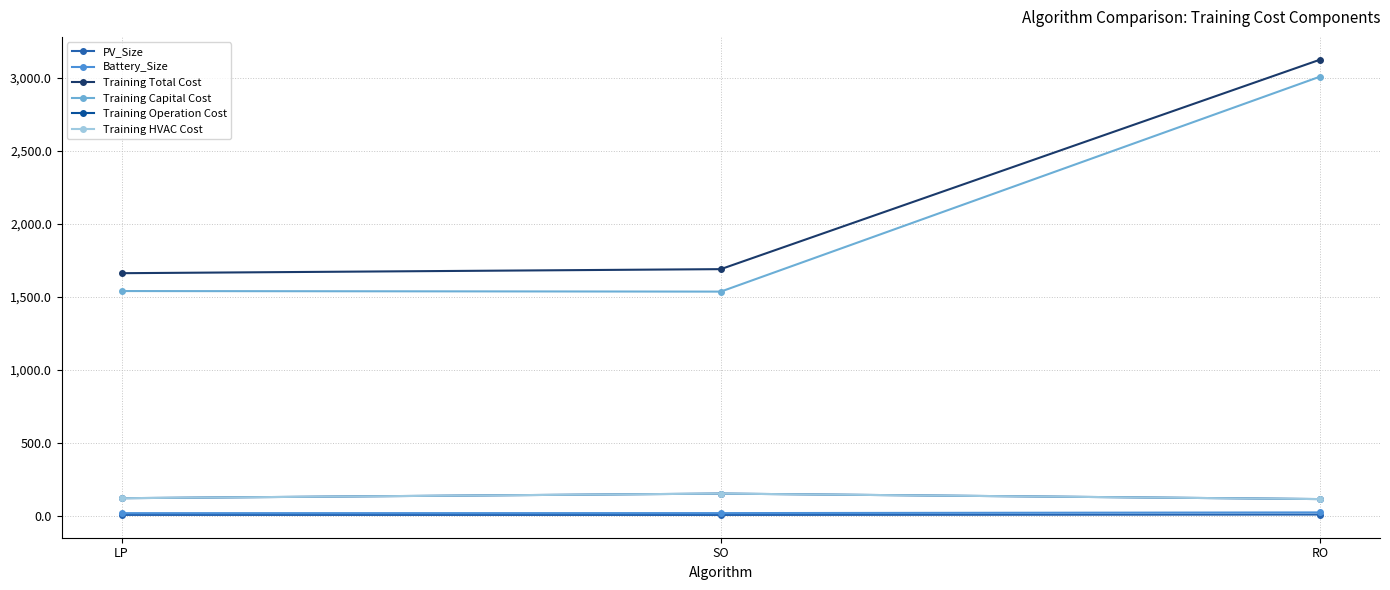

Does the chart have visible grid lines?

Yes